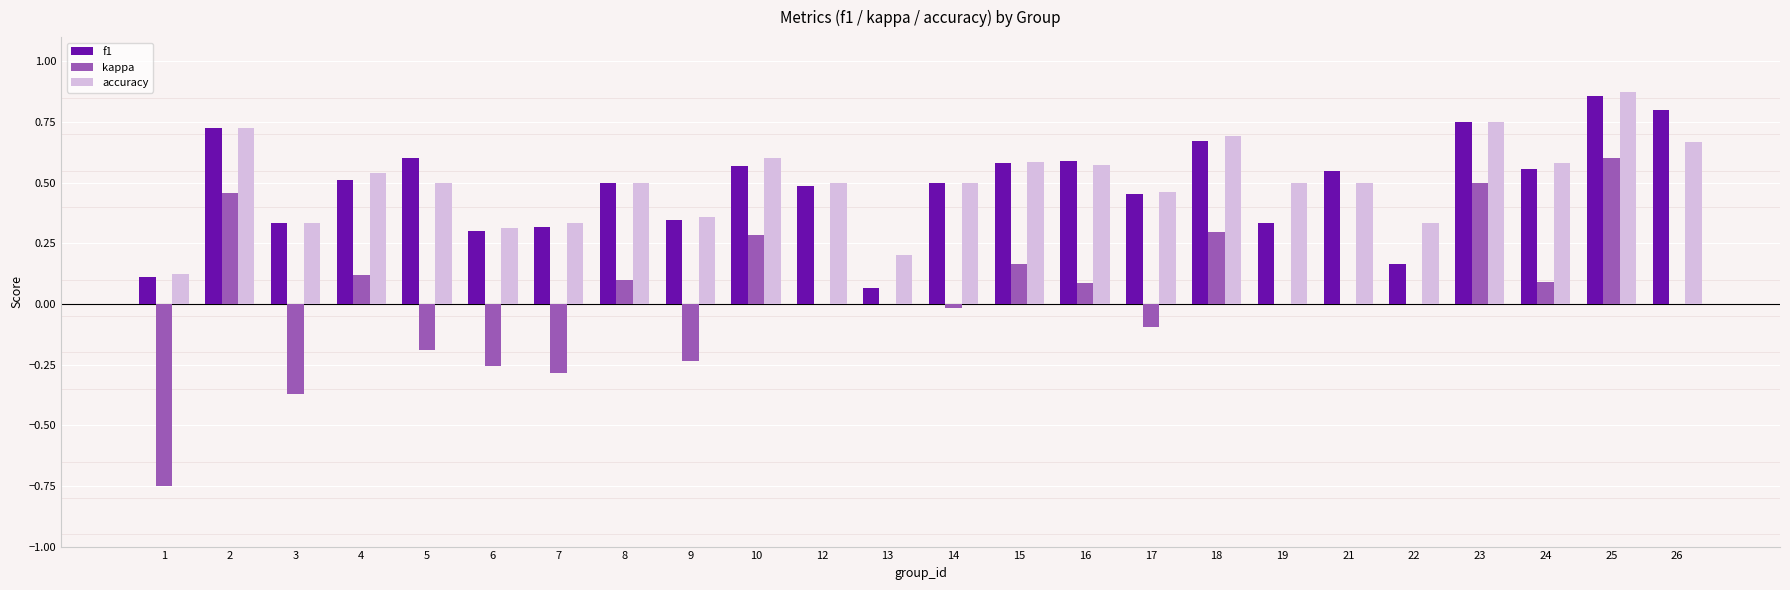

How many groups of bars are there?

24